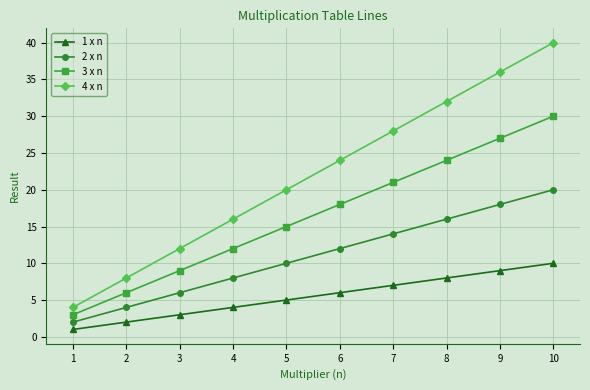

Which series has the widest spread of values?

4 x n